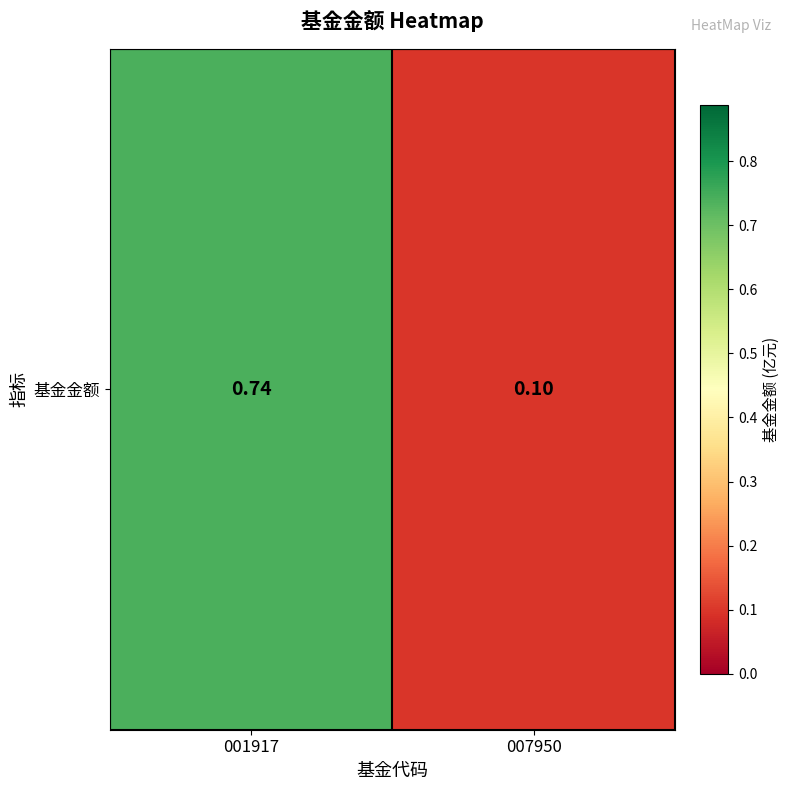

What is the change in value from 001917 to 007950?

-0.6